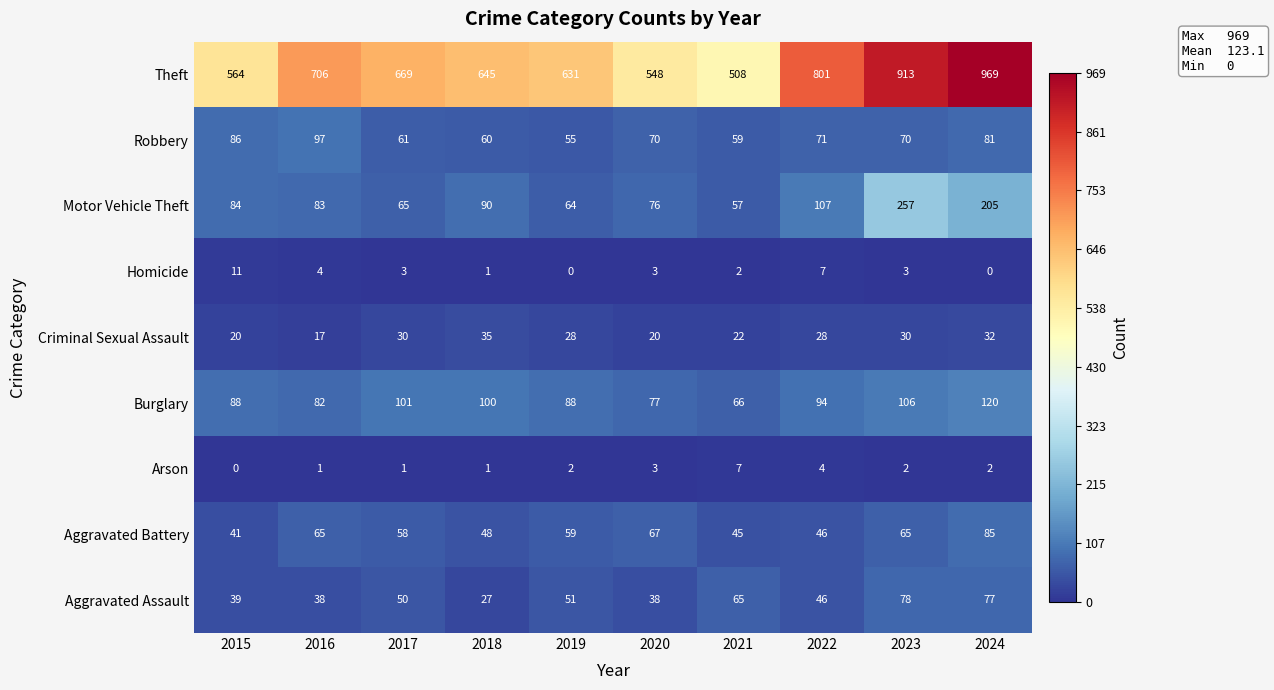

List the series in order of their peak value, highest first.

Theft, Motor Vehicle Theft, Burglary, Robbery, Aggravated Battery, Aggravated Assault, Criminal Sexual Assault, Homicide, Arson